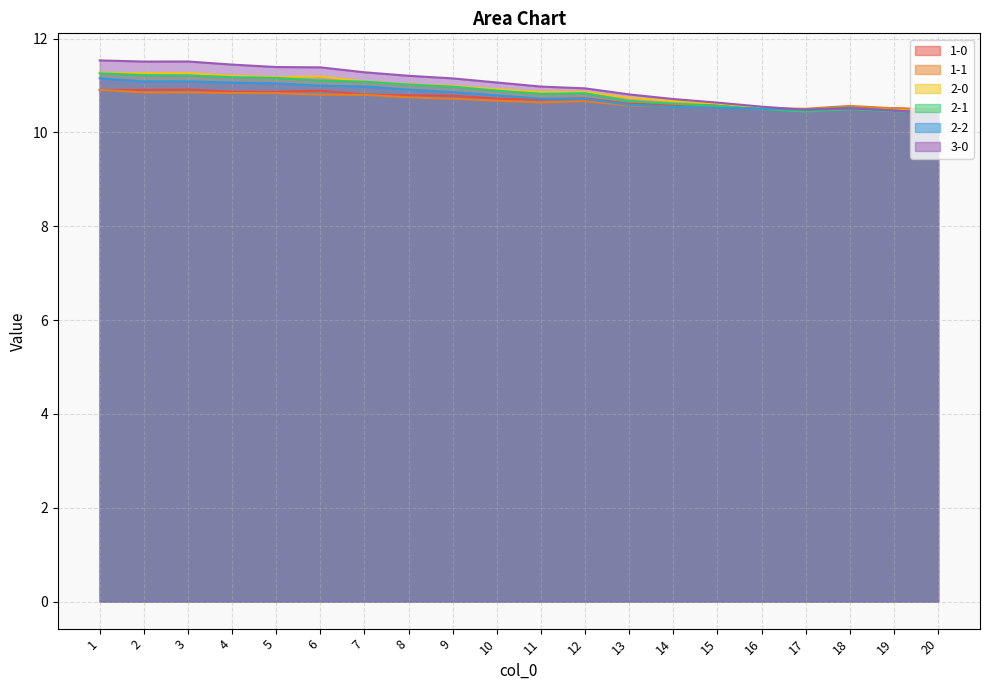

What is the value of the 3-0 point at the 15th from the left?

10.6